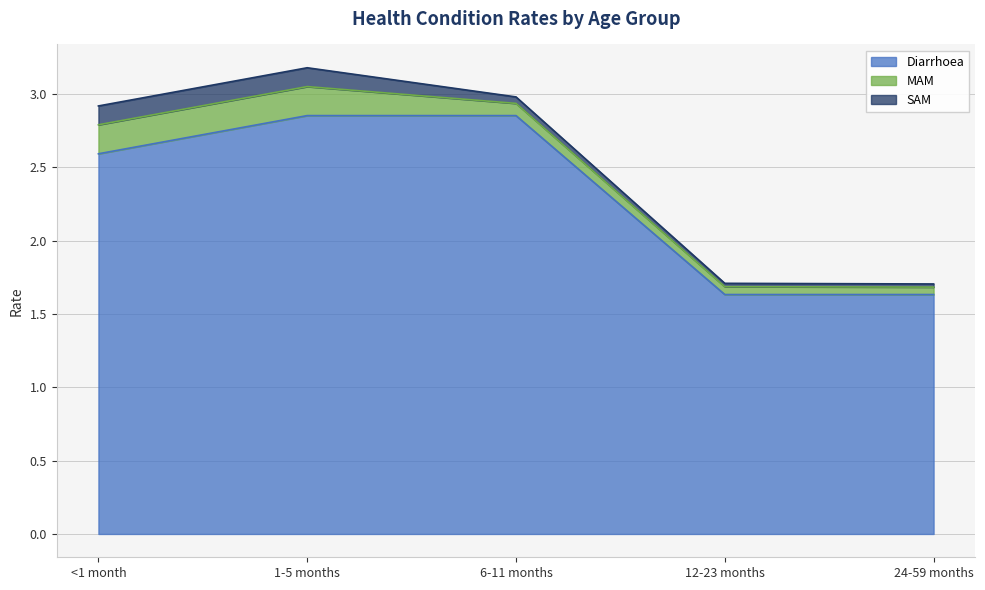

How many distinct data groups are displayed?

3